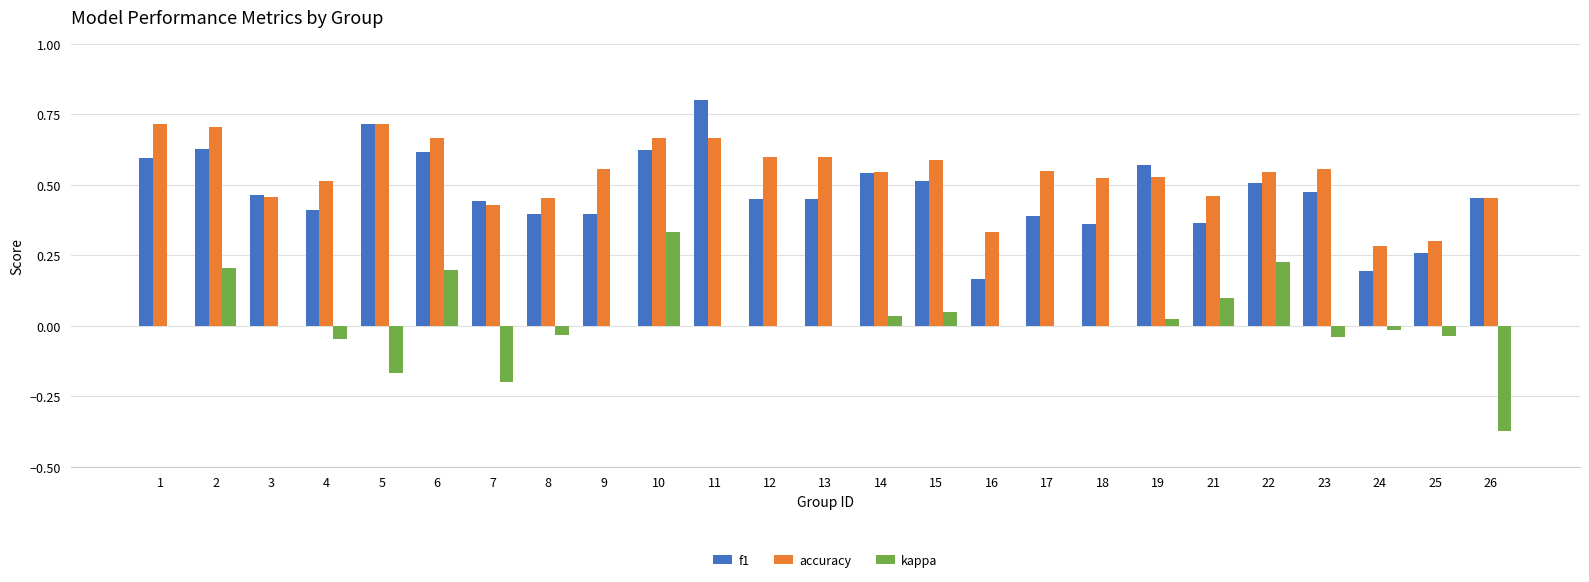

Which series changed the most between 4 and 7?

kappa